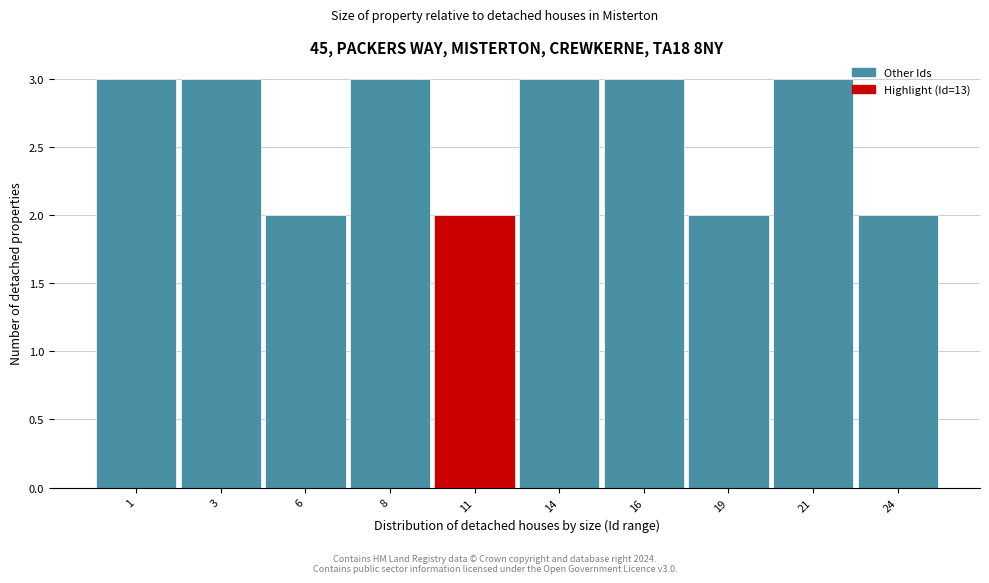

Reading left to right, what are all the values shown in this chart?

3	3	2	3	2	3	3	2	3	2